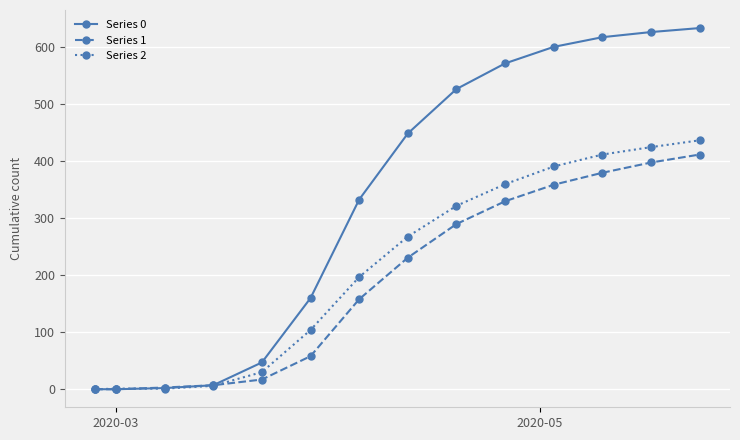

At how many categories does at least one series exceed 29?

10